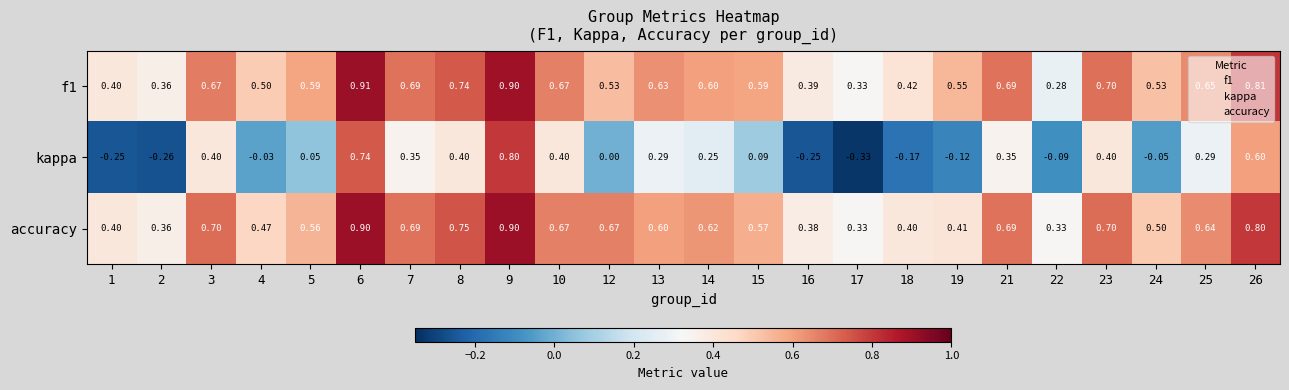

Which series changed the most between 6 and 21?

kappa